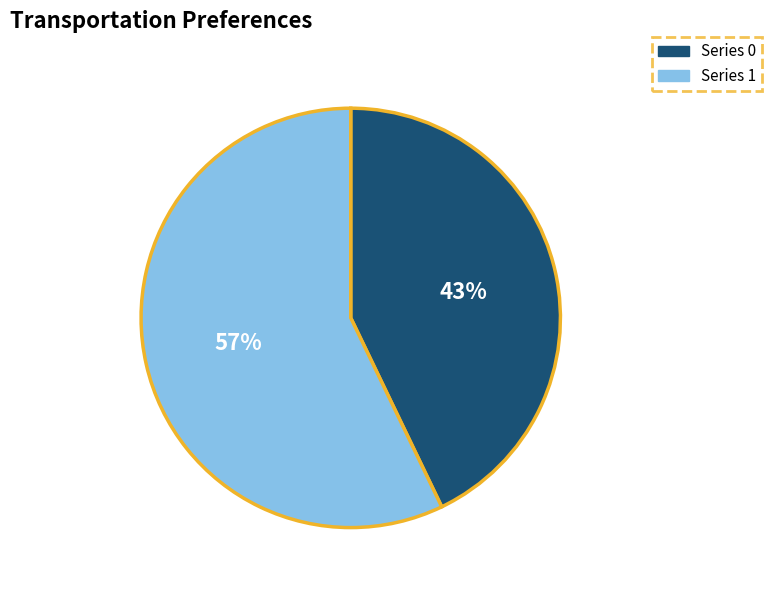

How many slices are in this pie chart?

2